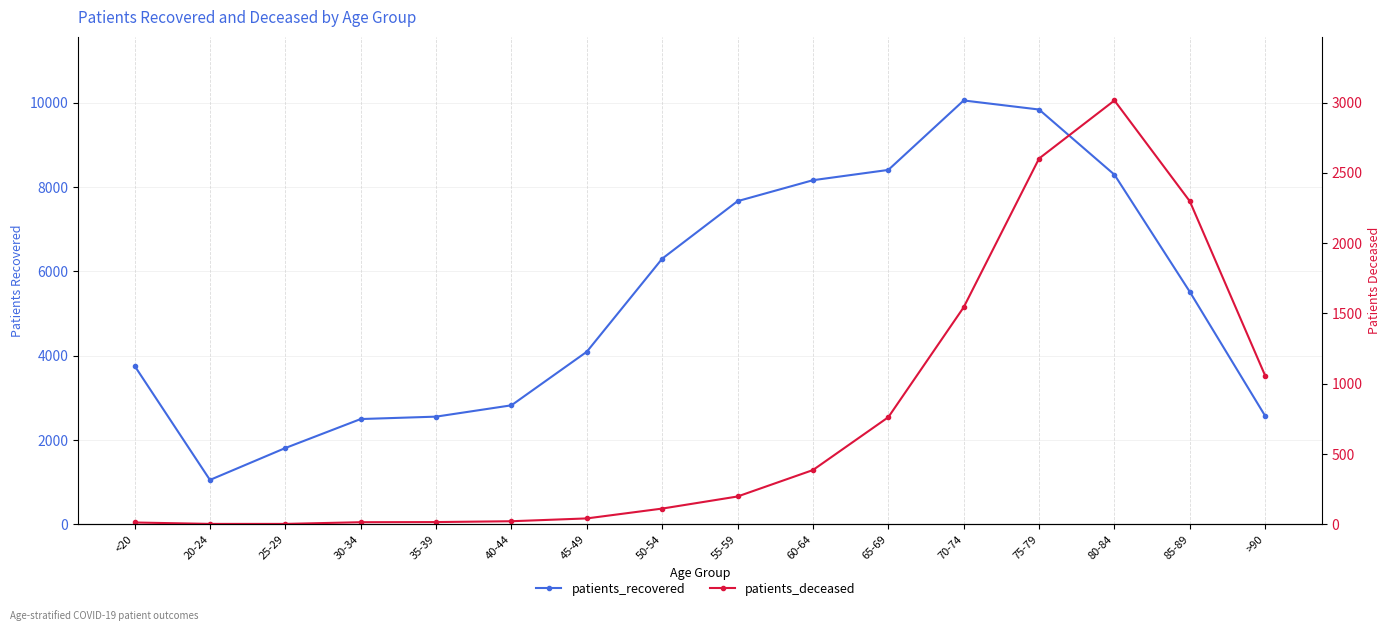

Reading right to left, list all the values displayed in this chart.

patients_recovered: 2570	5516	8296	9842	10057	8409	8165	7668	6303	4095	2824	2555	2498	1810	1053	3762
patients_deceased: 1057	2298	3015	2602	1544	762	386	198	112	42	22	16	15	3	3	13